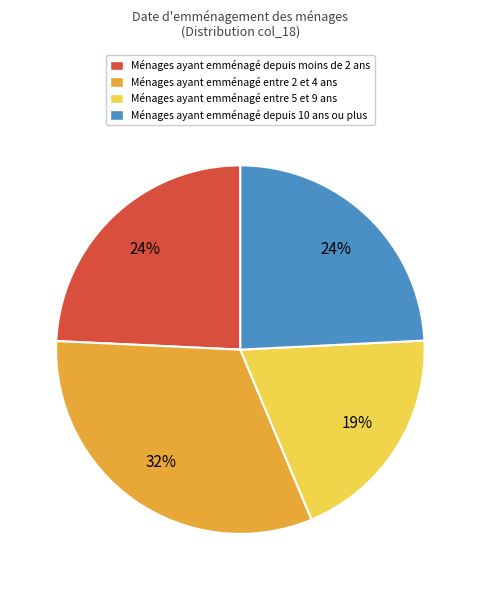

Is the sum of Ménages ayant emménagé entre 2 et 4 ans and Ménages ayant emménagé depuis 10 ans ou plus greater than half?

Yes